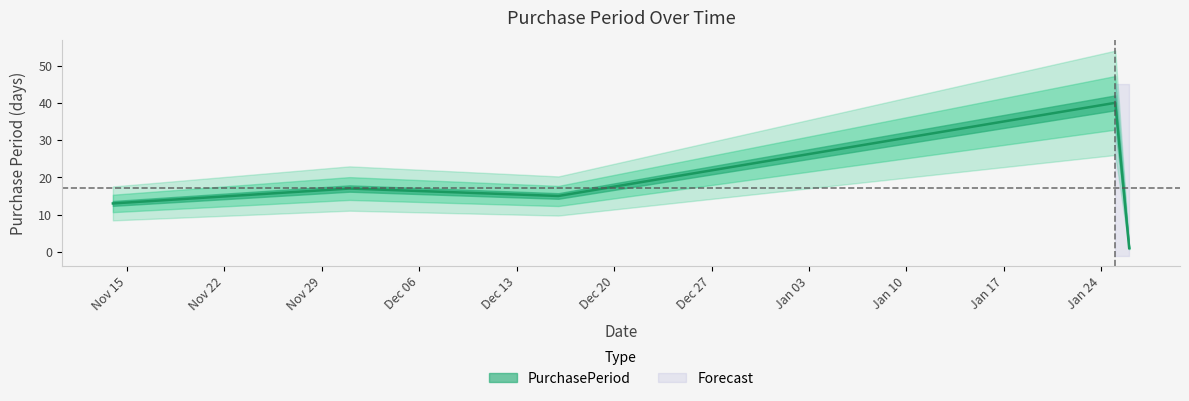

List the labels in order of value, smallest first.

2017-01-26, 2016-11-14, 2016-12-16, 2016-12-01, 2017-01-25